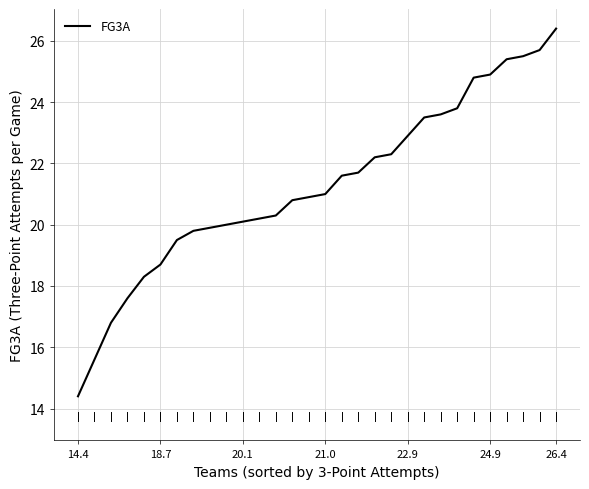

What is the minimum value shown in the chart?

14.4